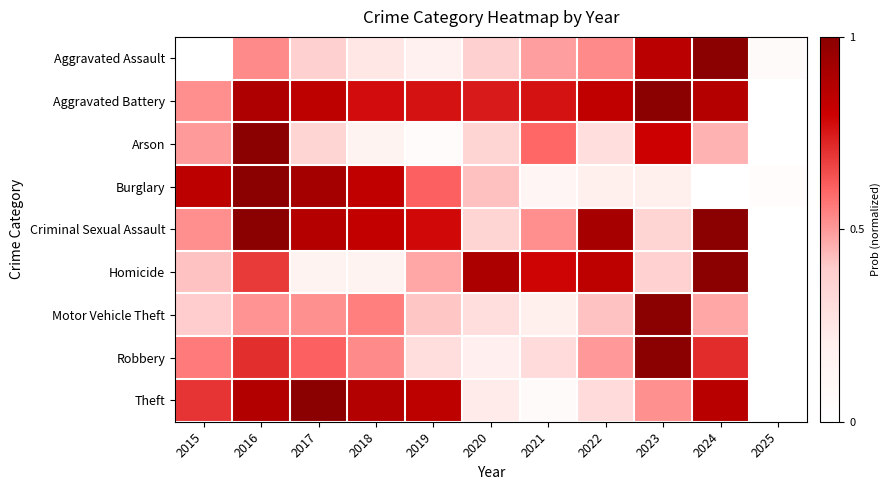

Reading left to right, extract all data points from this chart.

Aggravated Assault: 2015=0.0	2016=0.5	2017=0.4	2018=0.2	2019=0.2	2020=0.4	2021=0.5	2022=0.5	2023=0.9	2024=1.0	2025=0.1
Aggravated Battery: 2015=0.5	2016=0.9	2017=0.8	2018=0.8	2019=0.8	2020=0.7	2021=0.8	2022=0.8	2023=1.0	2024=0.9	2025=0.0
Arson: 2015=0.5	2016=1.0	2017=0.3	2018=0.1	2019=0.0	2020=0.3	2021=0.6	2022=0.3	2023=0.8	2024=0.4	2025=0.0
Burglary: 2015=0.8	2016=1.0	2017=0.9	2018=0.8	2019=0.6	2020=0.4	2021=0.1	2022=0.2	2023=0.2	2024=0.0	2025=0.0
Criminal Sexual Assault: 2015=0.5	2016=1.0	2017=0.9	2018=0.8	2019=0.8	2020=0.3	2021=0.5	2022=0.9	2023=0.3	2024=1.0	2025=0.0
Homicide: 2015=0.4	2016=0.7	2017=0.2	2018=0.2	2019=0.5	2020=0.9	2021=0.8	2022=0.8	2023=0.4	2024=1.0	2025=0.0
Motor Vehicle Theft: 2015=0.4	2016=0.5	2017=0.5	2018=0.6	2019=0.4	2020=0.3	2021=0.2	2022=0.4	2023=1.0	2024=0.5	2025=0.0
Robbery: 2015=0.6	2016=0.7	2017=0.6	2018=0.5	2019=0.3	2020=0.2	2021=0.3	2022=0.5	2023=1.0	2024=0.7	2025=0.0
Theft: 2015=0.7	2016=0.9	2017=1.0	2018=0.9	2019=0.8	2020=0.2	2021=0.1	2022=0.3	2023=0.5	2024=0.9	2025=0.0